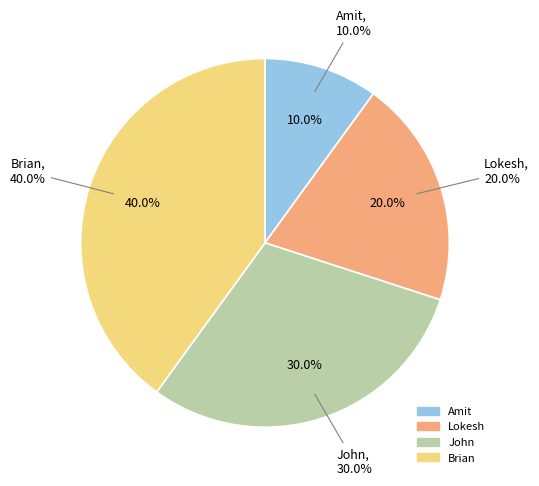

Which category has the smallest portion of the pie?

Amit